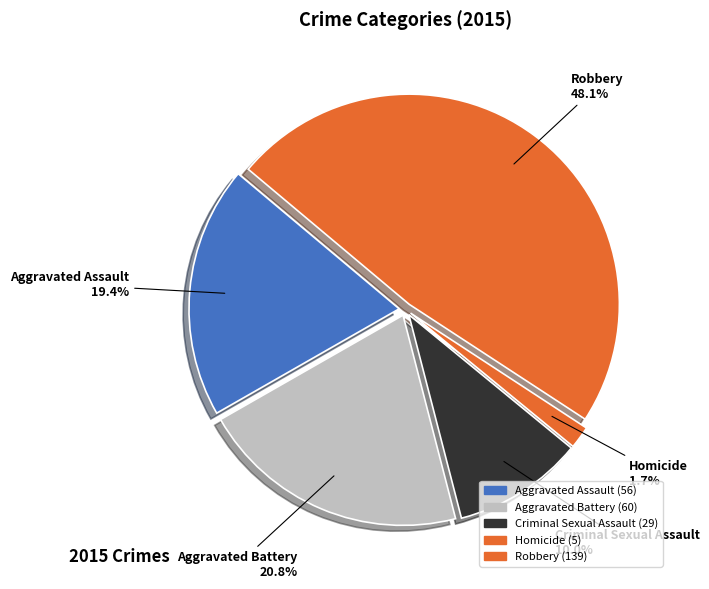

Does Homicide account for over 50% of the chart?

No